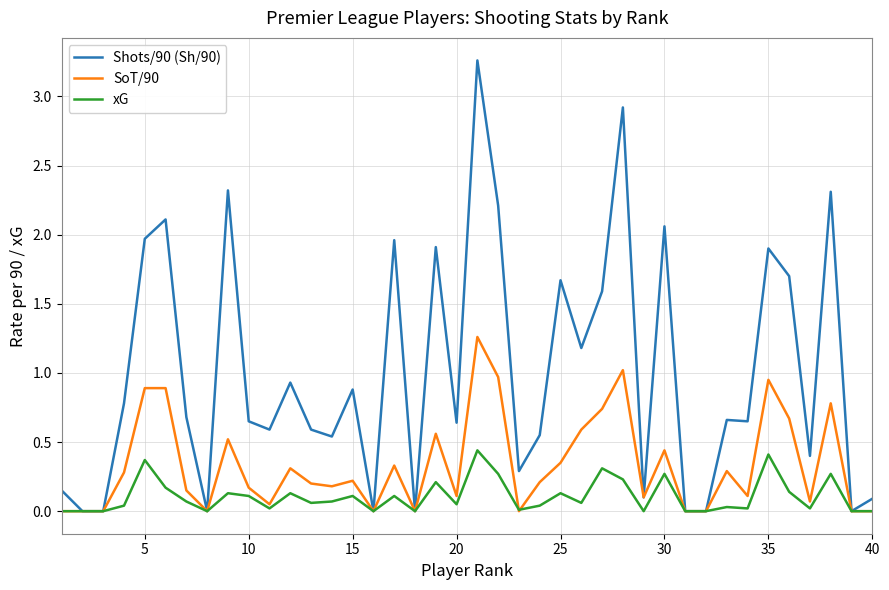

What is the sum of all xG values?

4.3